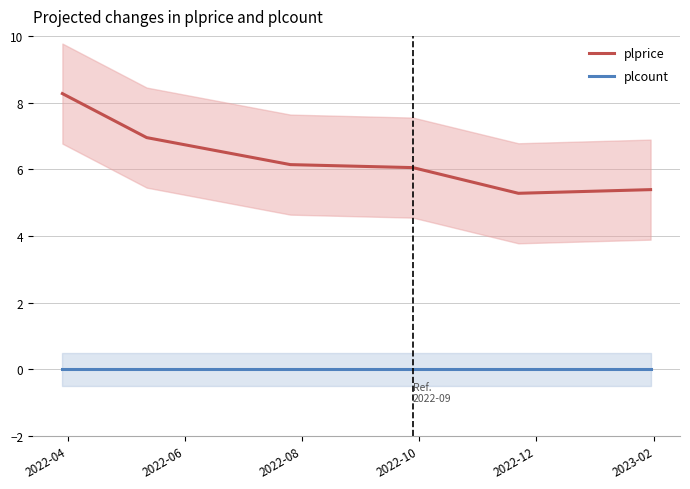

The plprice series shows 3.9 at 2022-04. True or false?

False